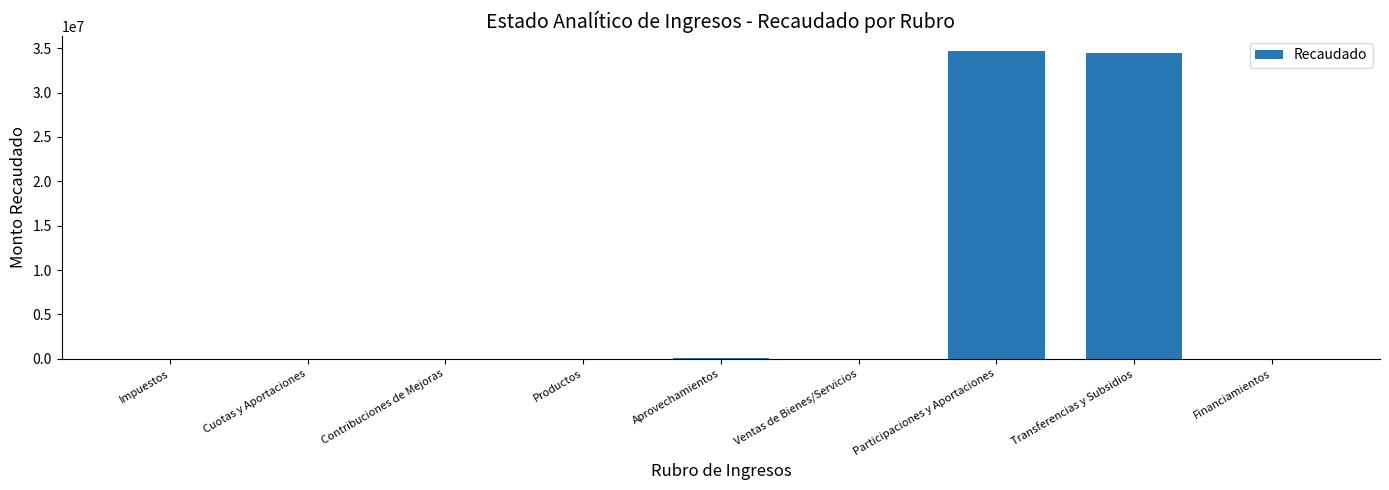

Where does the data first go above 114?

Productos